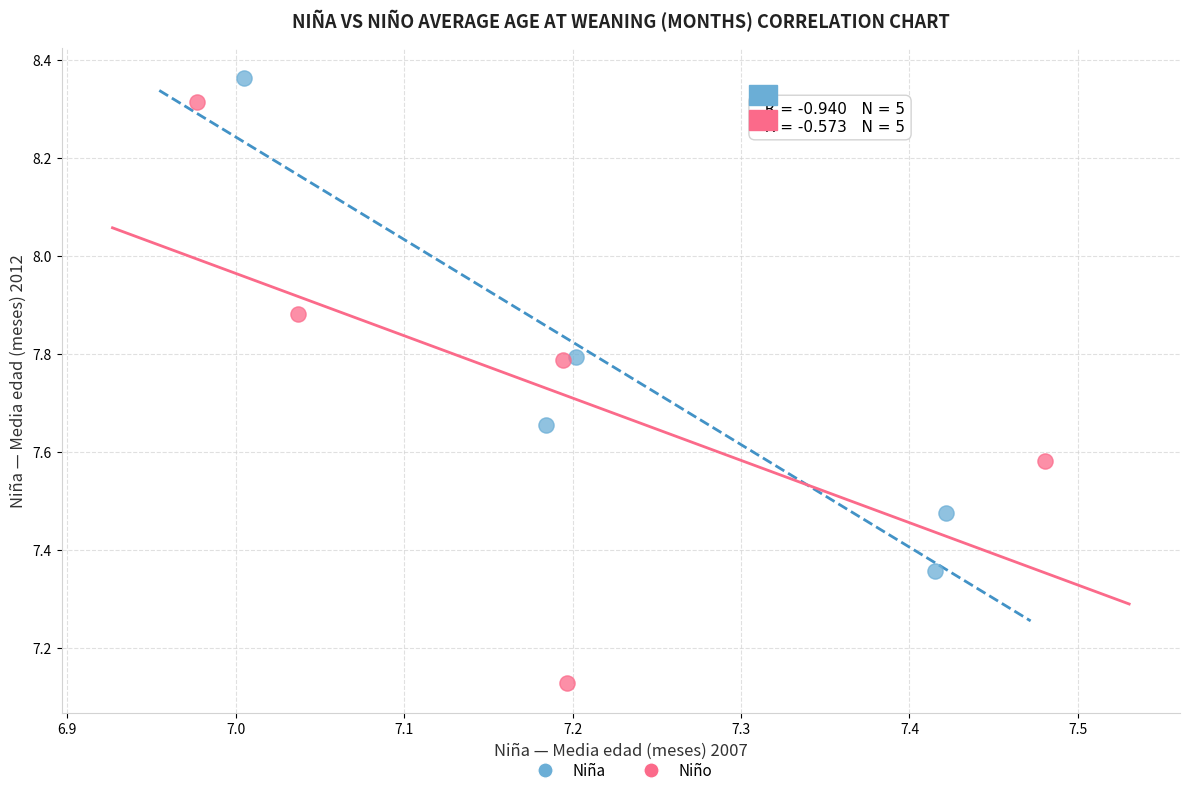

What are all the series names shown in the legend?

Niña, Niño